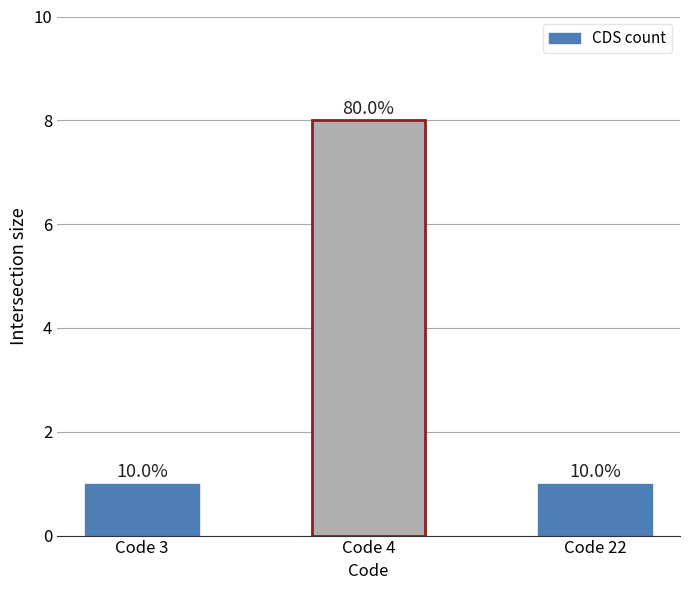

What value does the data have at Code 3?

1